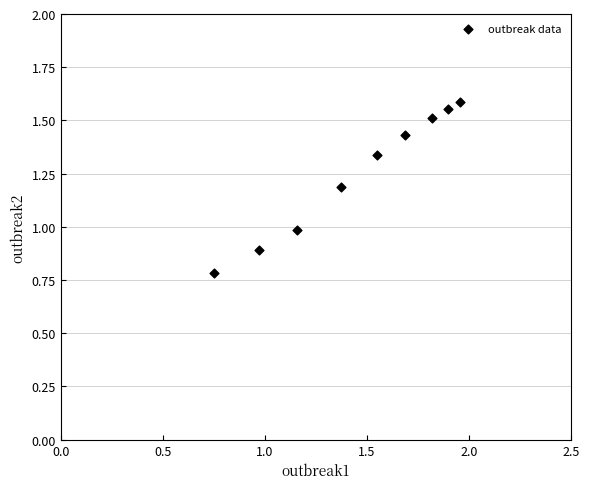

What is the range of Y values (max minus min)?

0.8